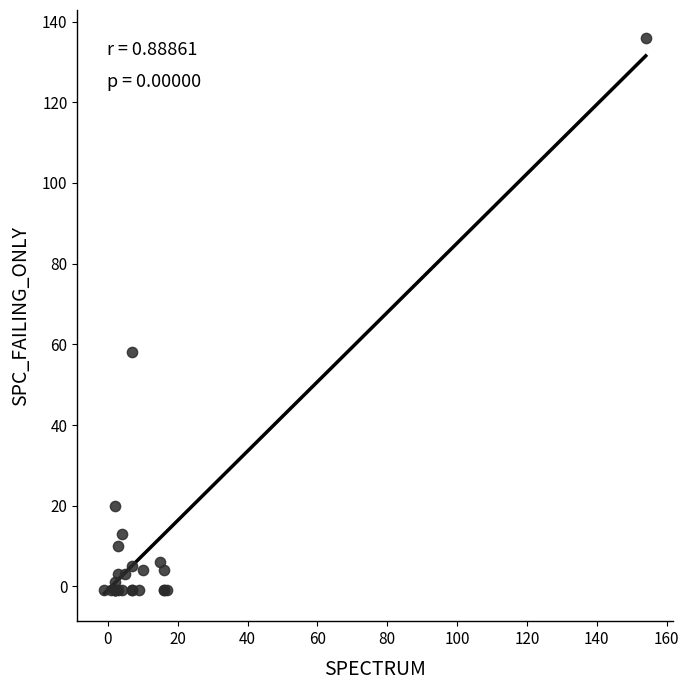

What Y value in the scatter plot is closest to 67?

58